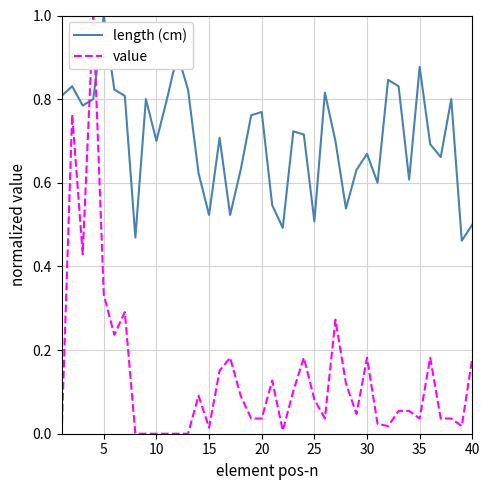

What is the maximum value for length (cm)?

1.0